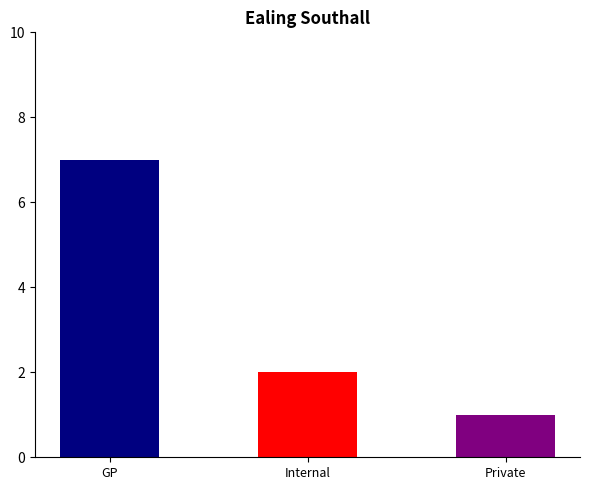

What position from the left is Private?

3